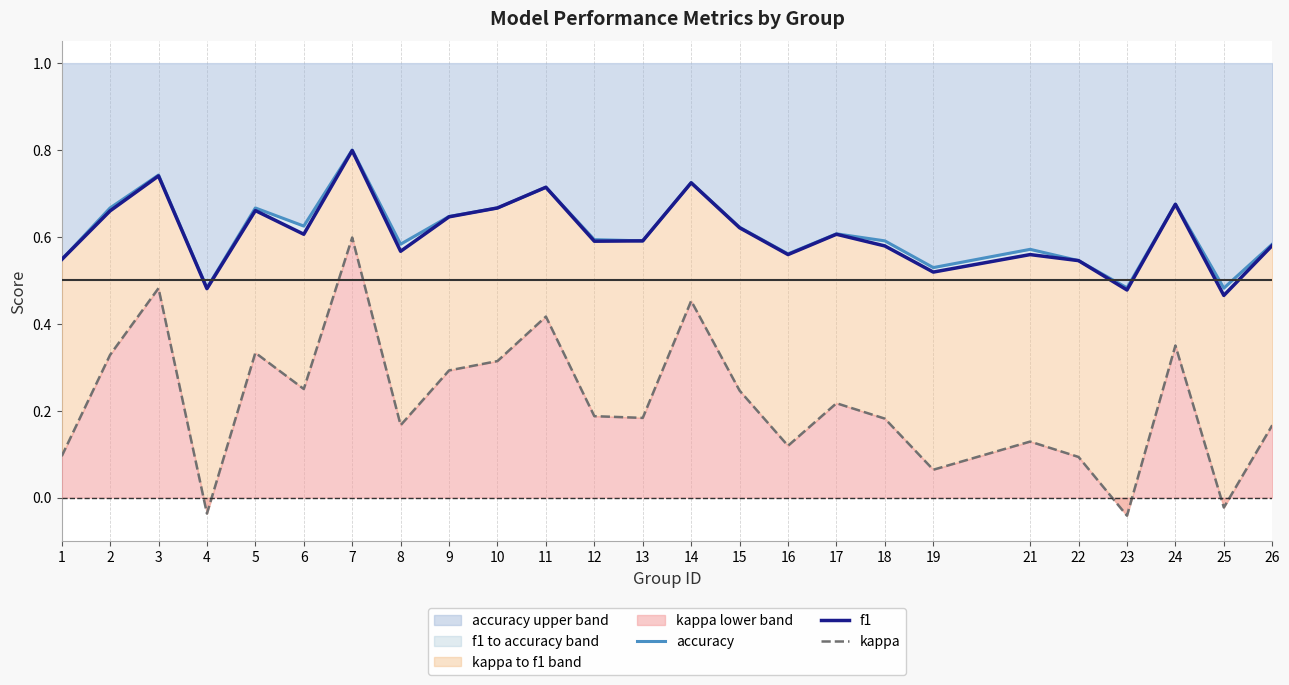

Does the chart display data point markers on the line(s)?

No